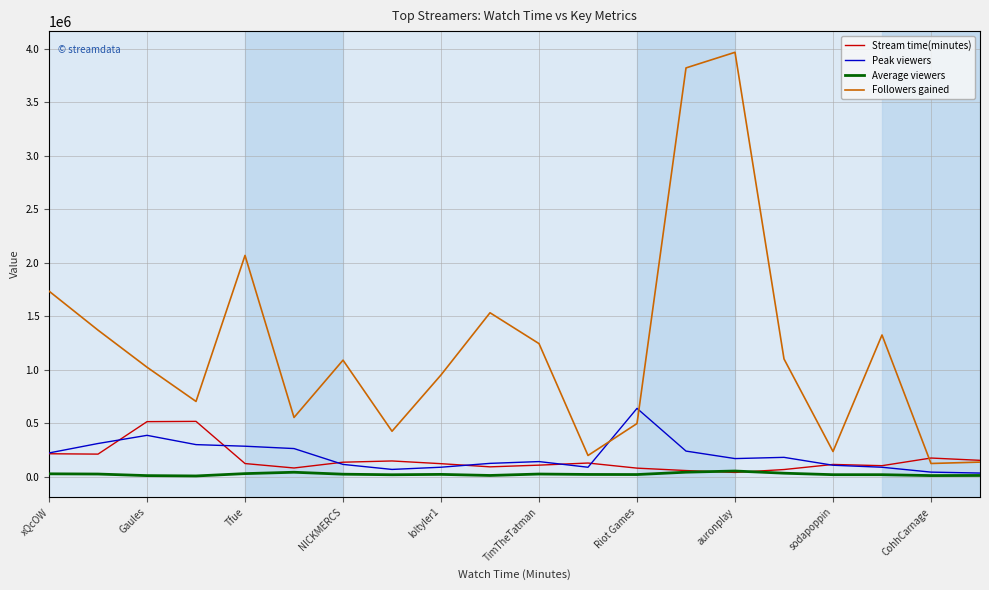

Does the chart have visible grid lines?

Yes